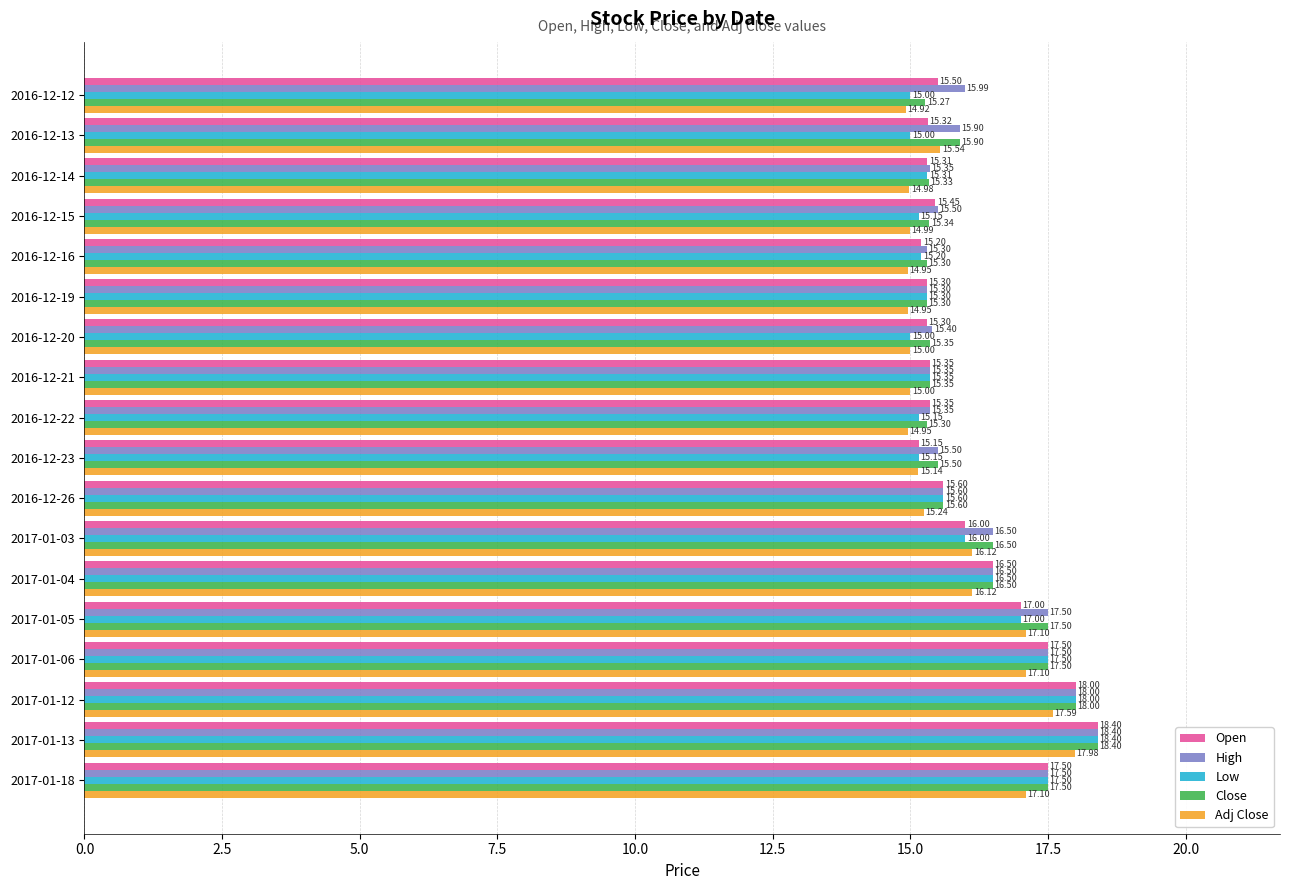

Which series has the widest spread of values?

Low